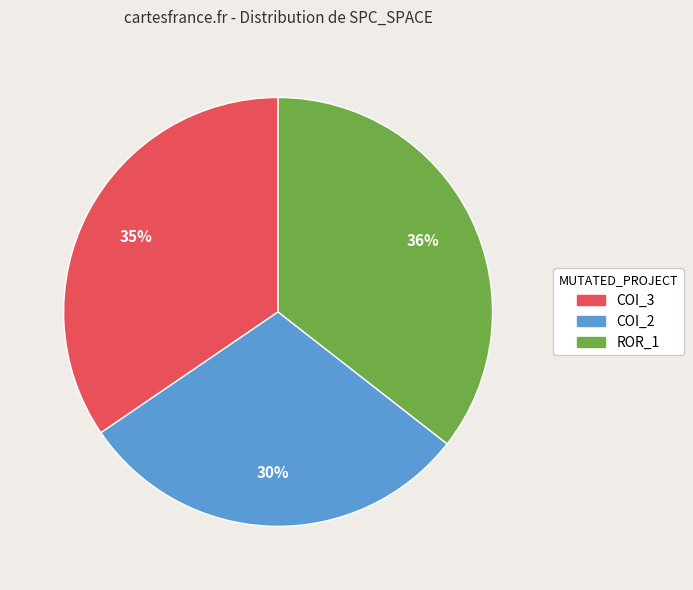

How many slices are in this pie chart?

3